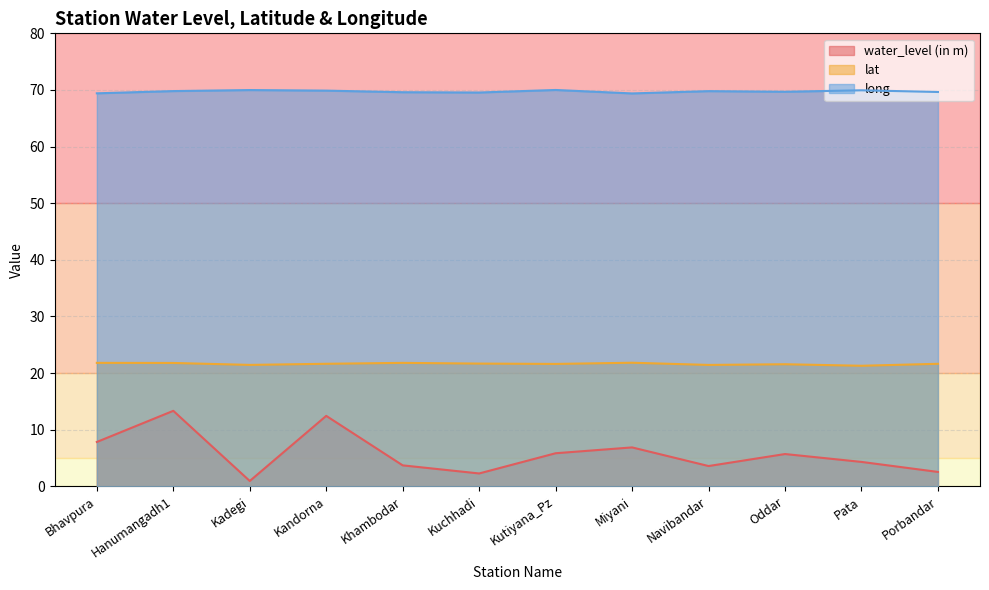

Is it true that long equals 69.6 at Khambodar?

True